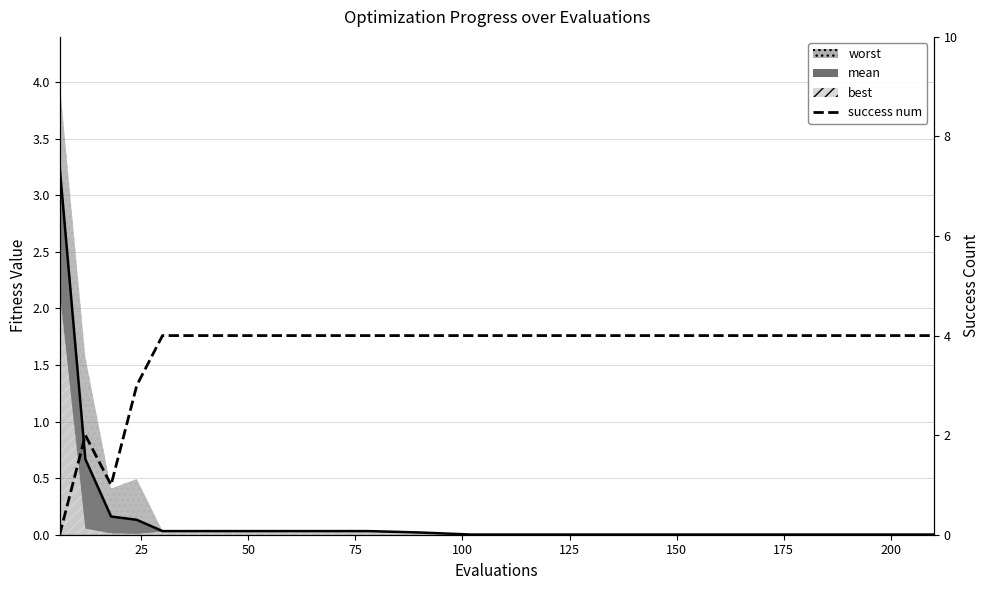

Reading right to left, transcribe all the data shown in this chart.

4	4	4	4	4	4	4	4	4	4	4	4	4	4	4	4	3	1	2	0